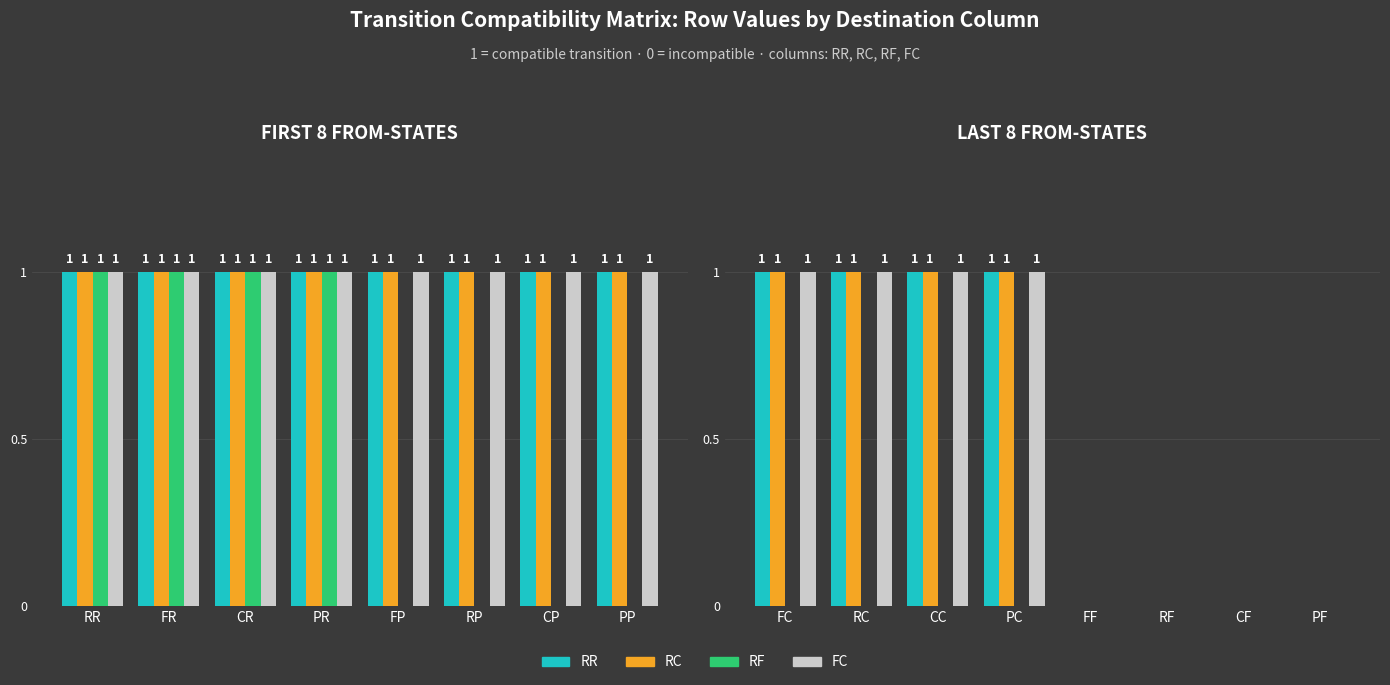

Rank the series by their maximum value, from highest to lowest.

RR, RC, FC, RF